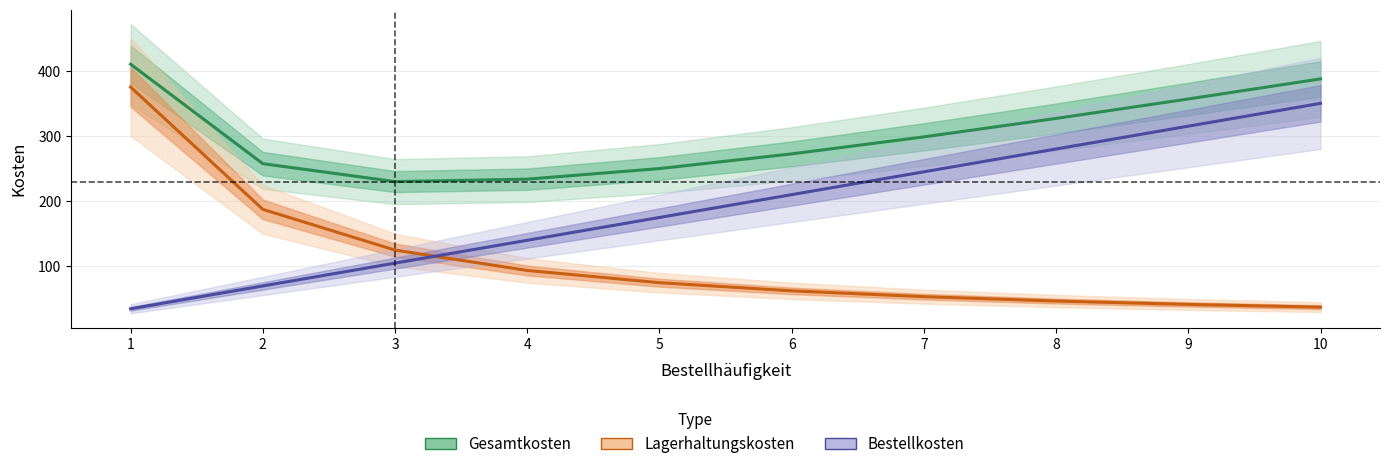

At which category is the sum across all series the highest?

1